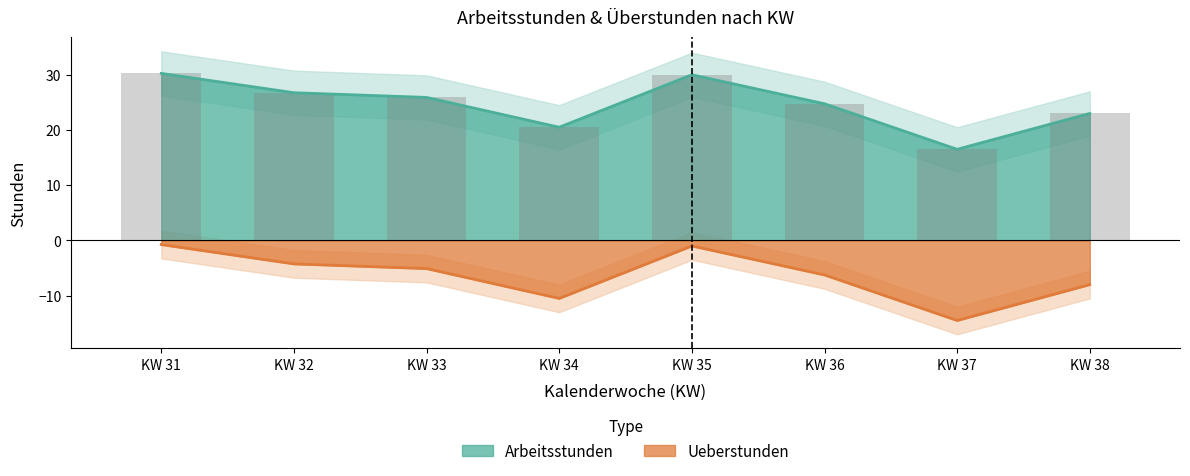

True or false: Arbeitsstunden and Ueberstunden intersect in this chart.

False